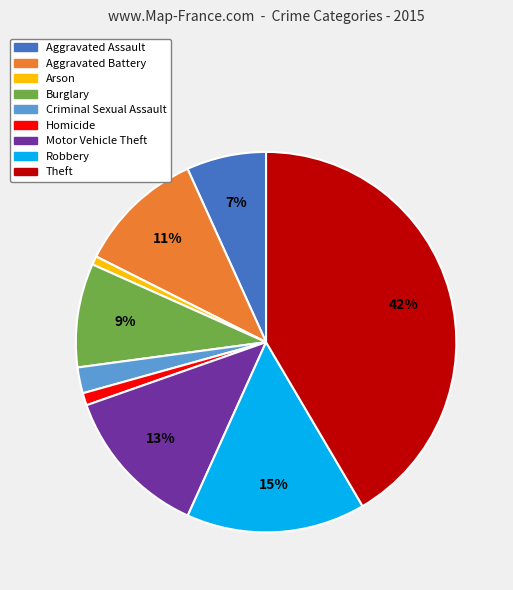

To the nearest percent, what percentage of the pie is Burglary?

9%